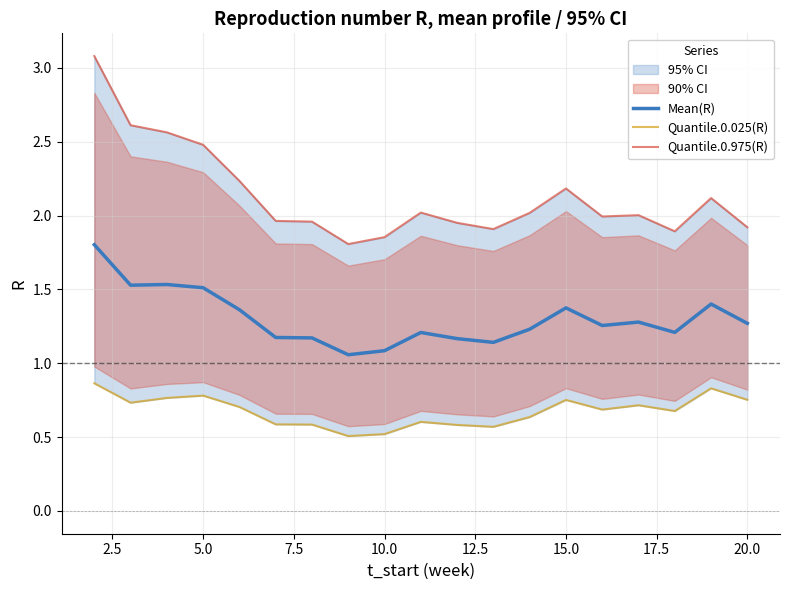

What is the minimum value for Quantile.0.975(R)?

1.8